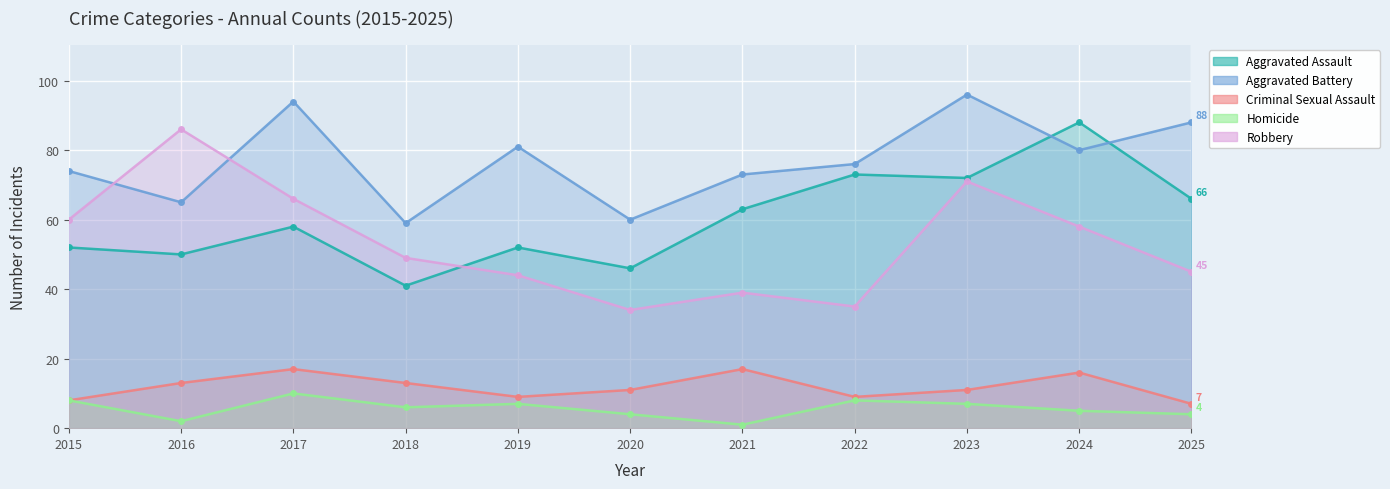

What is the spread (max minus min) of values at 2015?

66